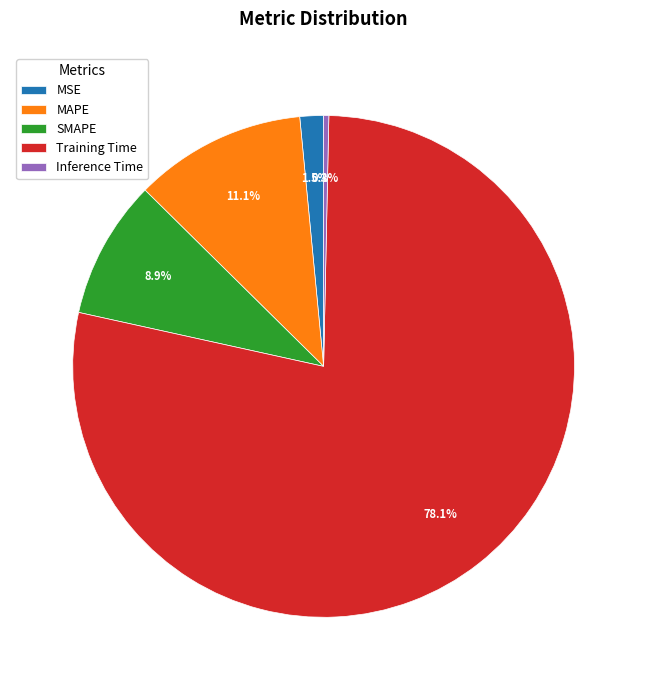

What portion of the pie excludes MAPE?

88.9%